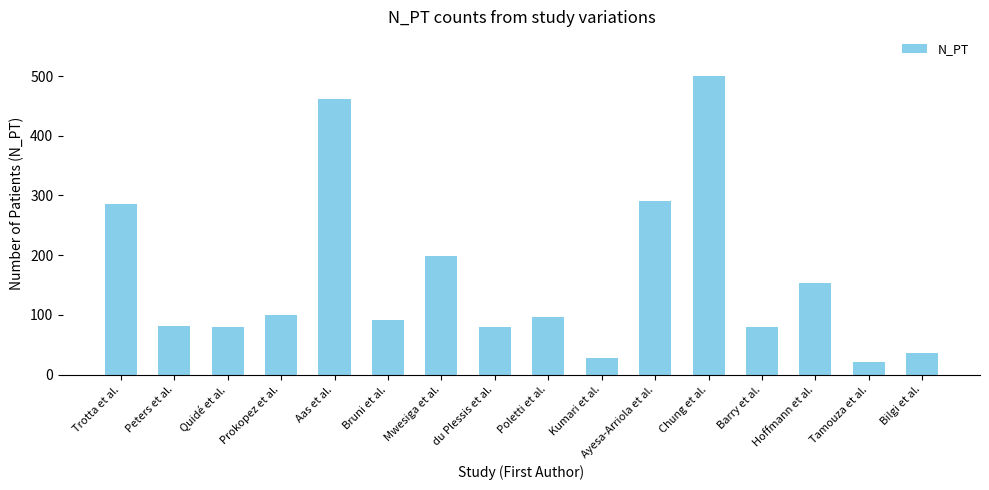

At which category does the chart reach its peak across all series?

Chung et al.